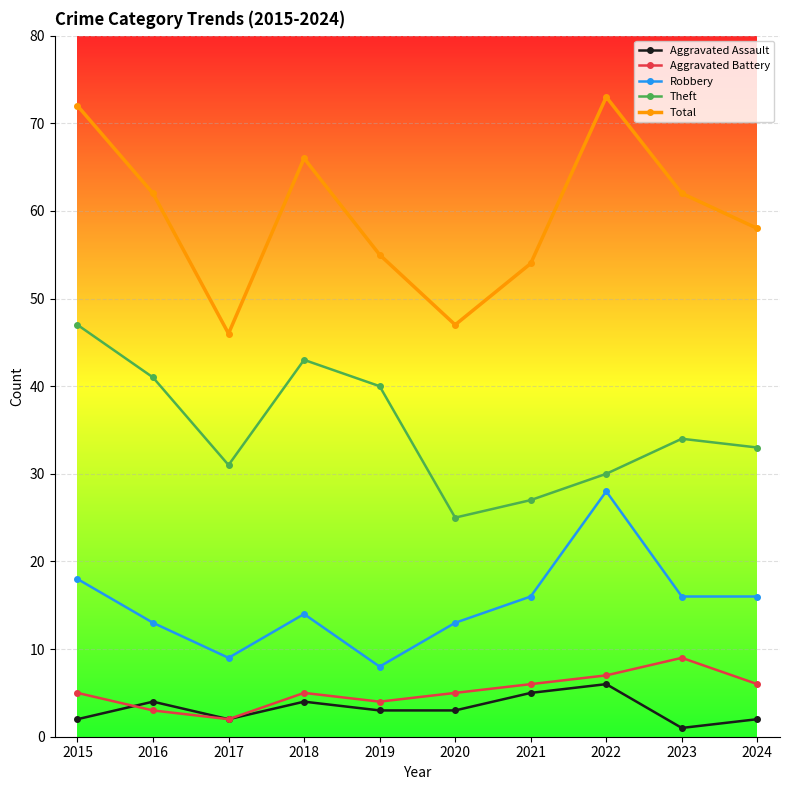

How many lines are shown in the chart?

5